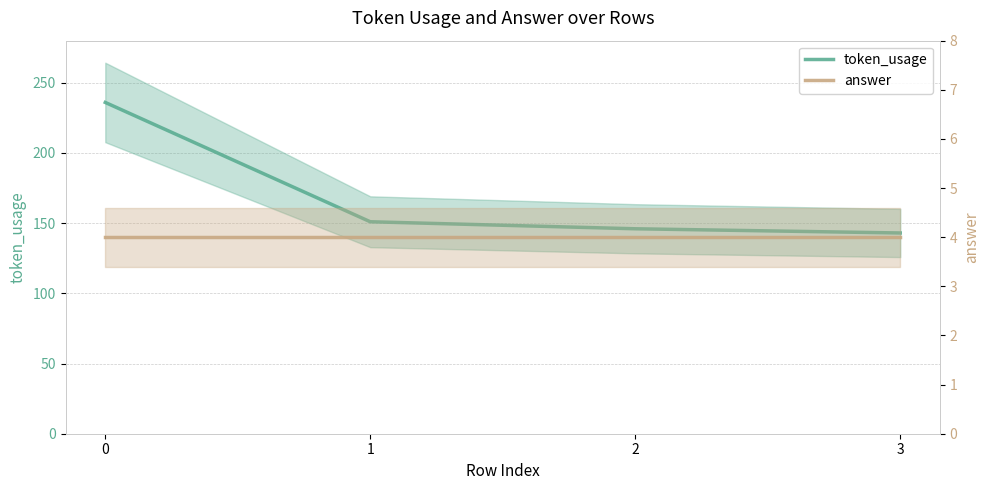

Reading left to right, transcribe all the data shown in this chart.

token_usage: 0=236	1=151	2=146	3=143
answer: 0=4	1=4	2=4	3=4